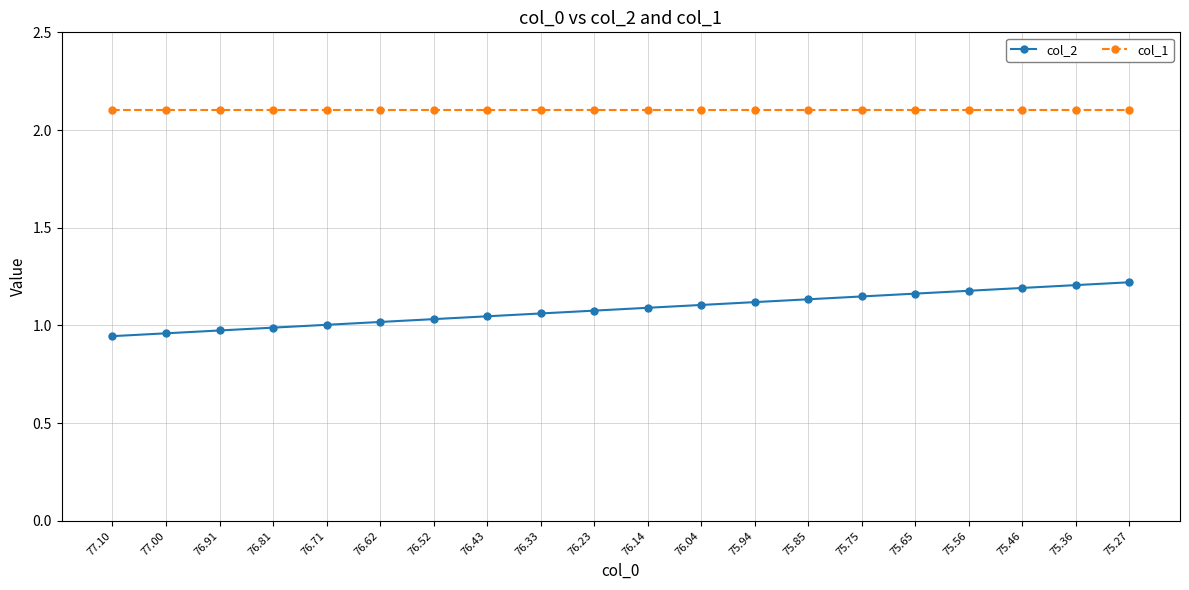

Which series has the largest range (max minus min)?

col_2